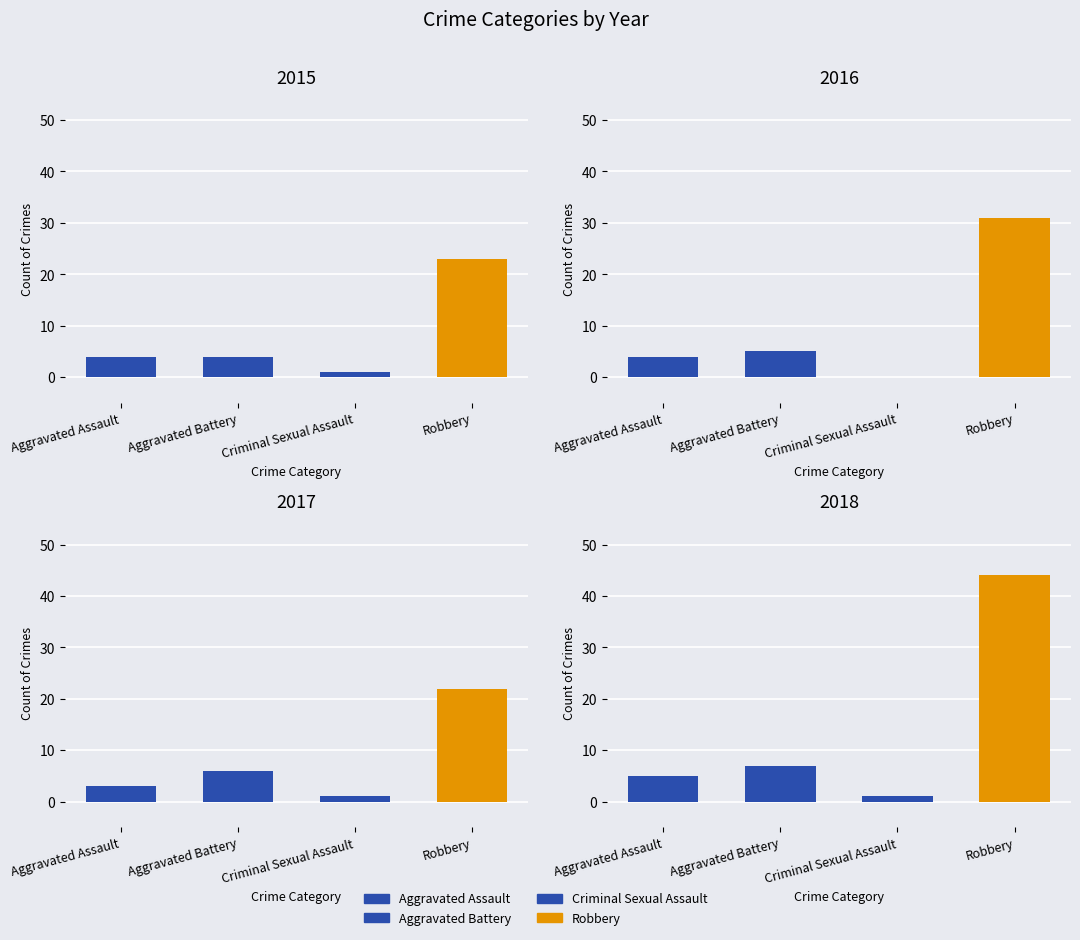

Which has a higher value, Aggravated Battery or Robbery?

Robbery